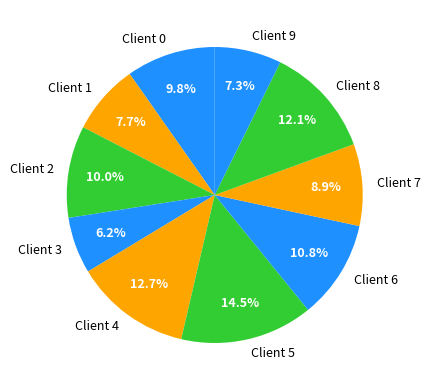

To the nearest percent, what portion does Client 3 represent?

6%